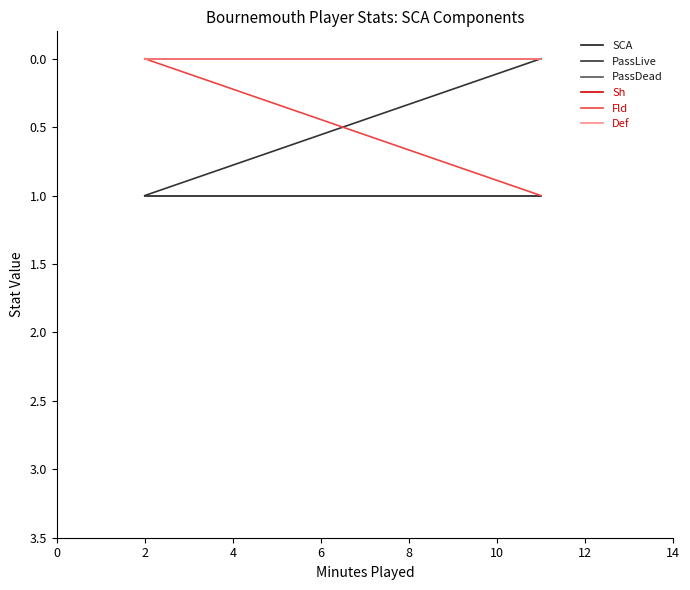

What is the average value of the SCA series?

1